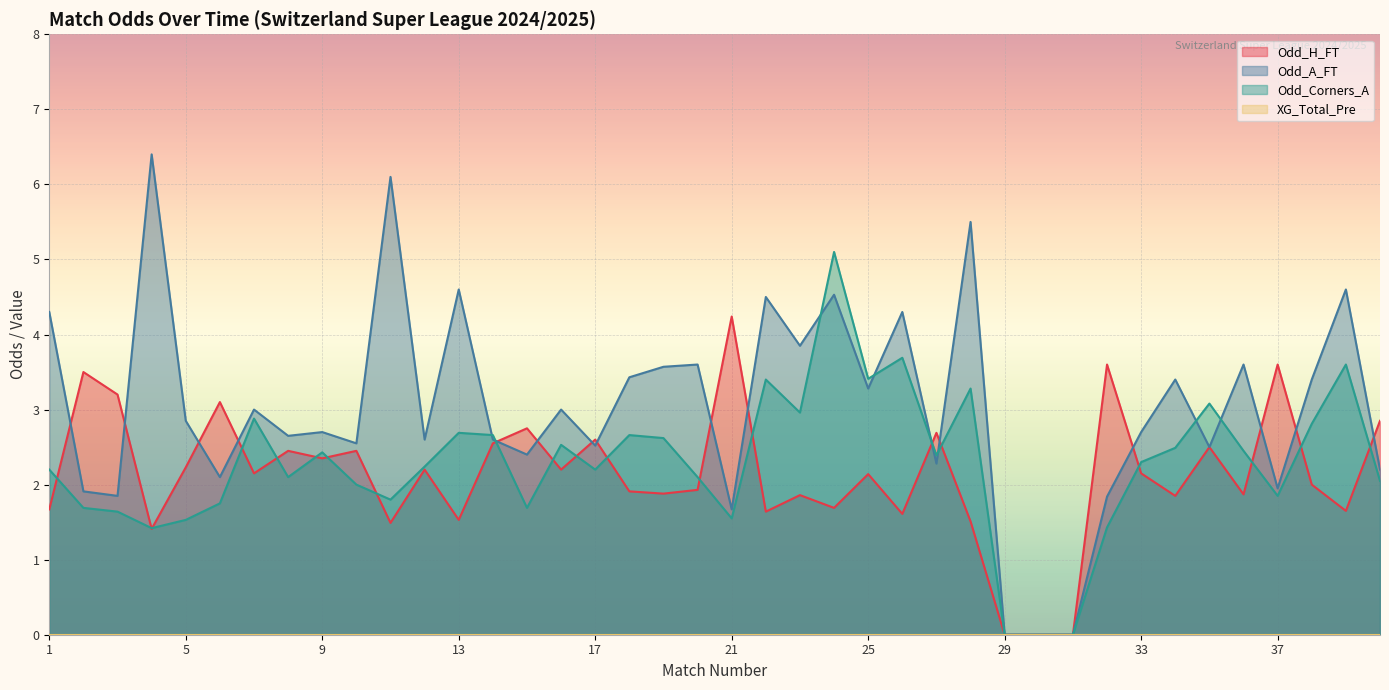

How many intersections are there between Odd_A_FT and Odd_Corners_A?

8